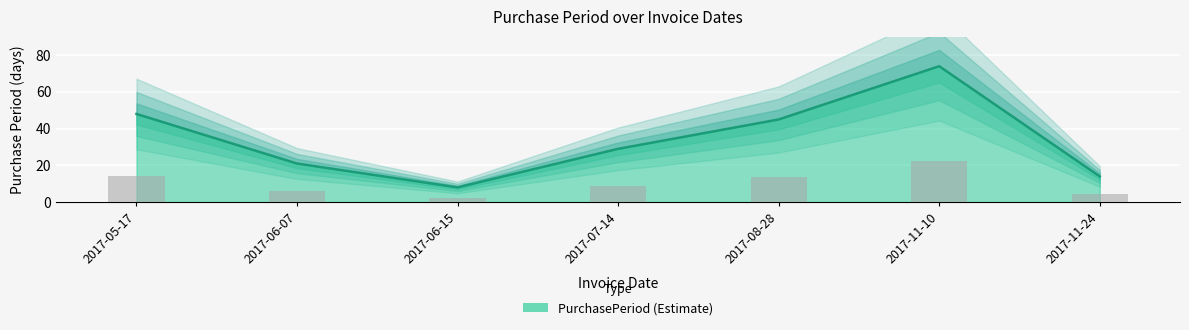

List the labels in order of value, largest first.

2017-11-10, 2017-05-17, 2017-08-28, 2017-07-14, 2017-06-07, 2017-11-24, 2017-06-15